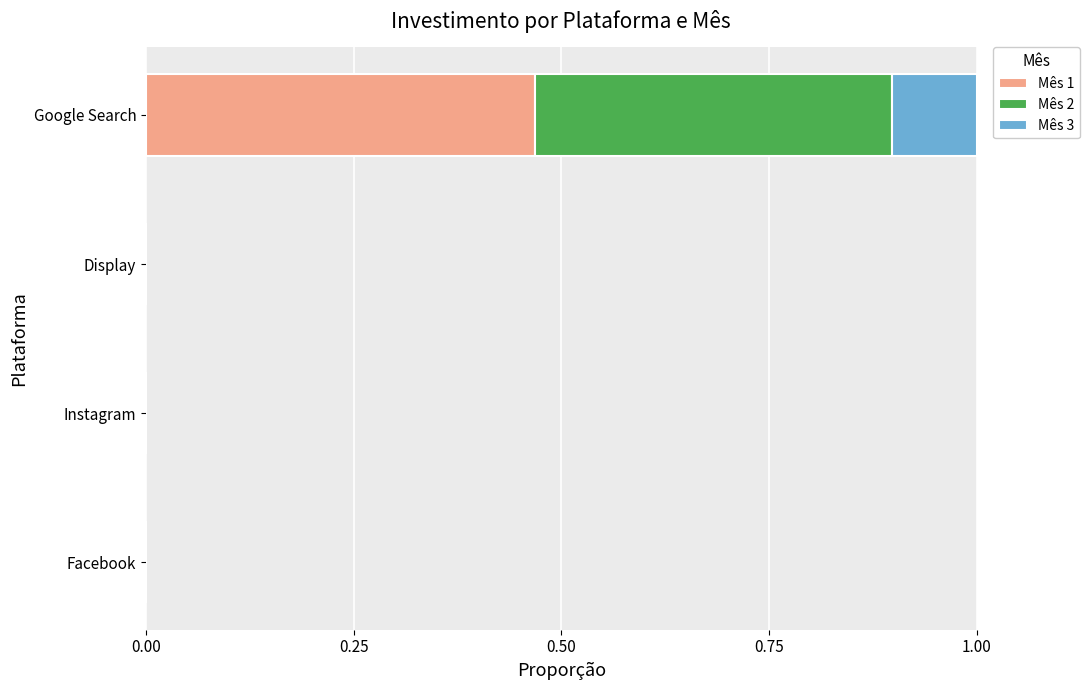

True or false: Mês 1 has a value of -0.3 at Facebook.

False